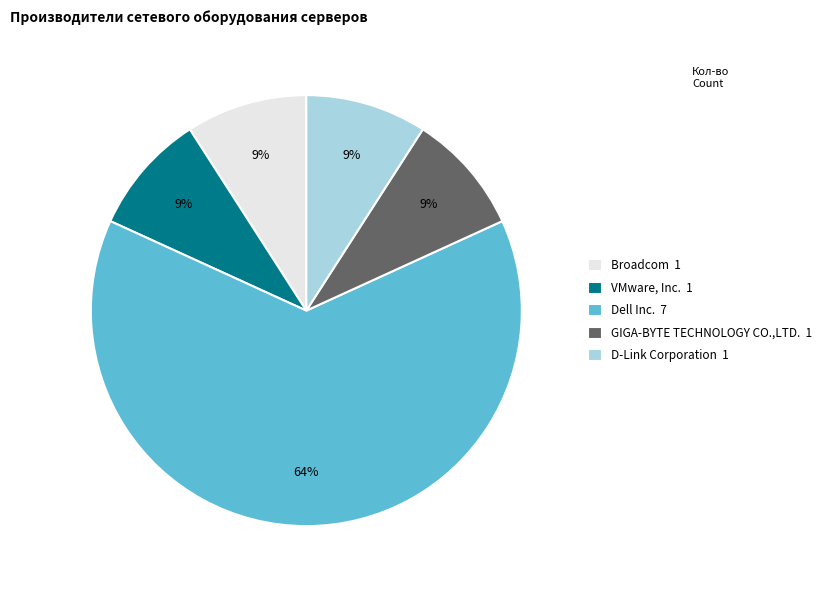

Combined, do Dell Inc. and VMware, Inc. account for over 50%?

Yes